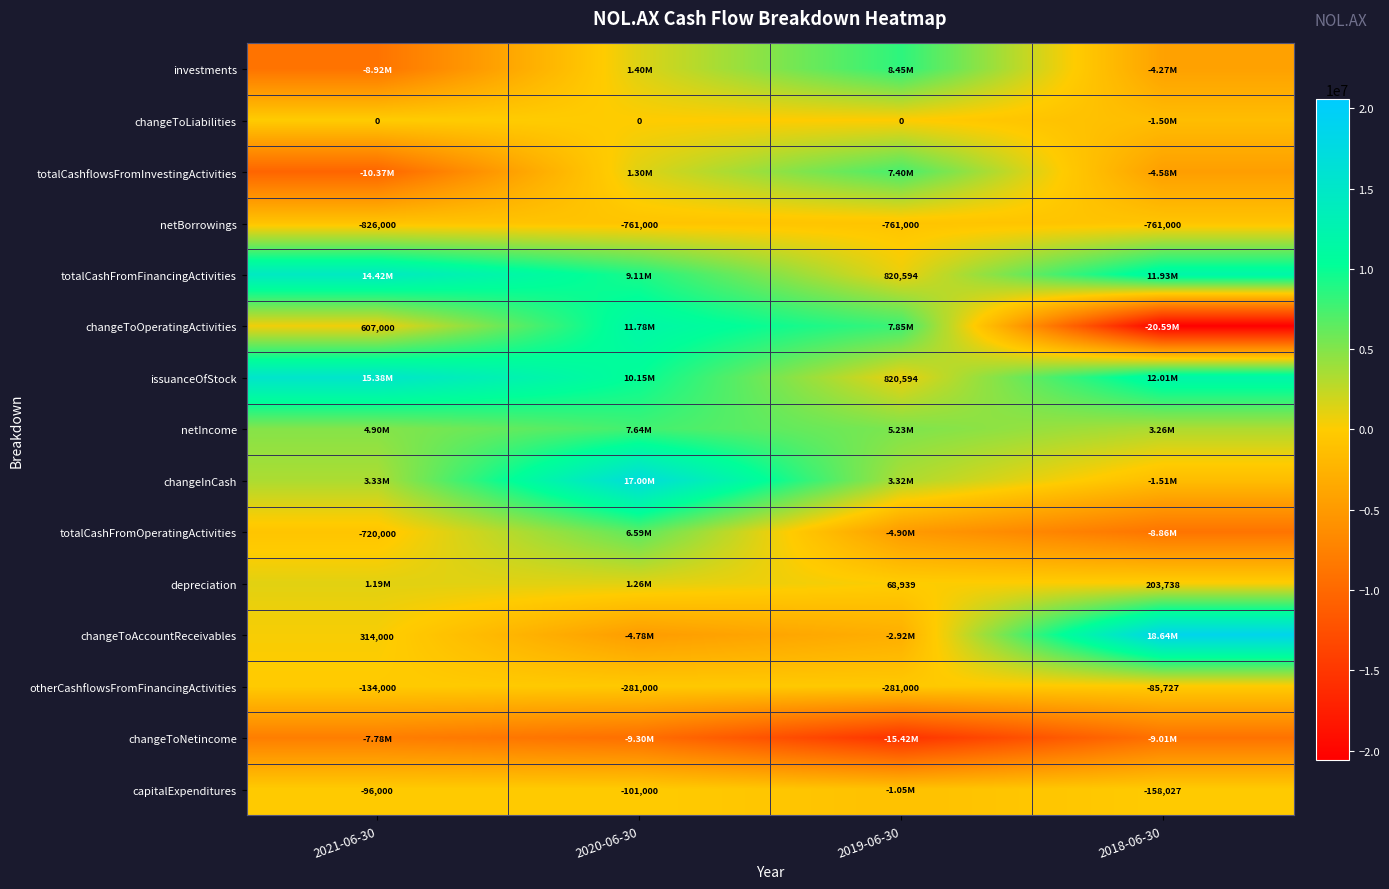

What is the sum of the otherCashflowsFromFinancingActivities values at 2020-06-30 and 2018-06-30?

-366727